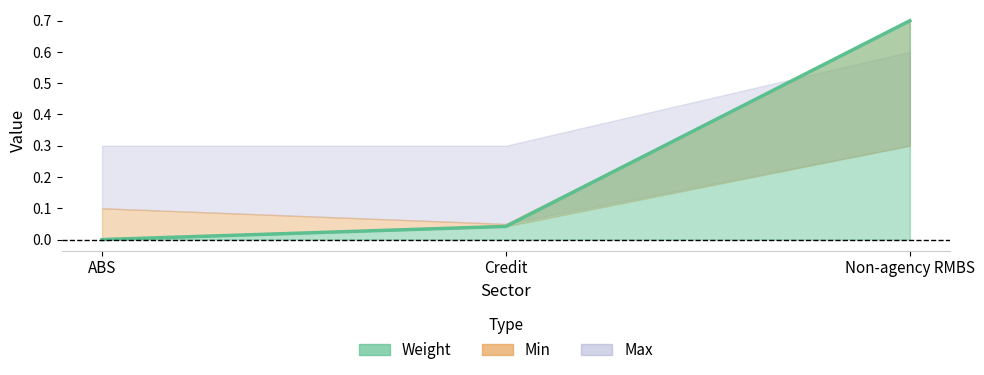

Reading left to right, what are all the values shown in this chart?

0.0	0.0	0.7